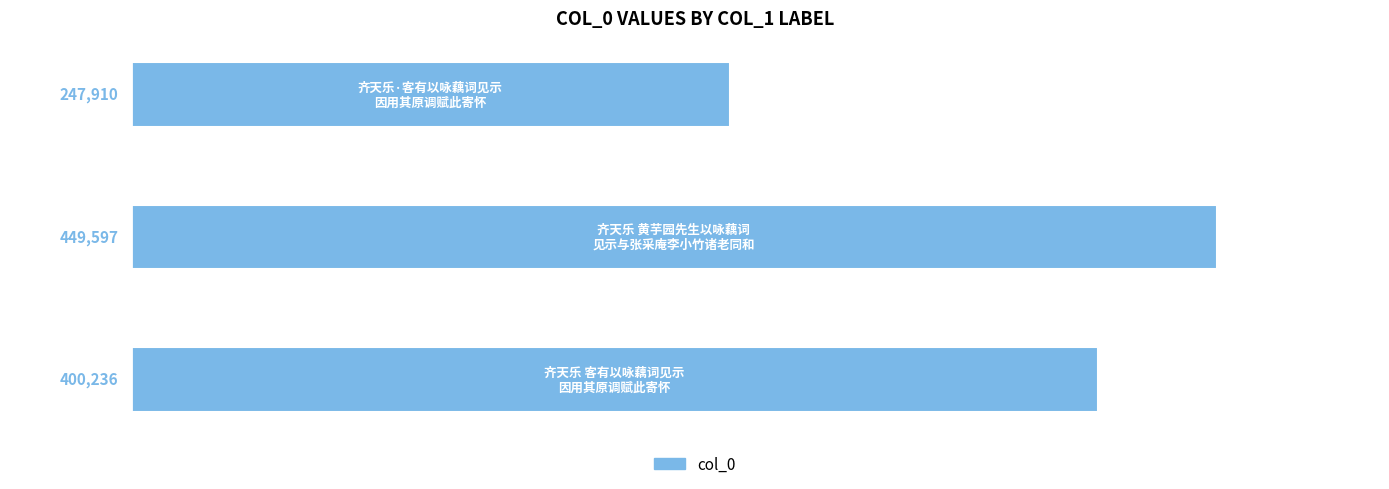

What is the maximum value shown in the chart?

449597